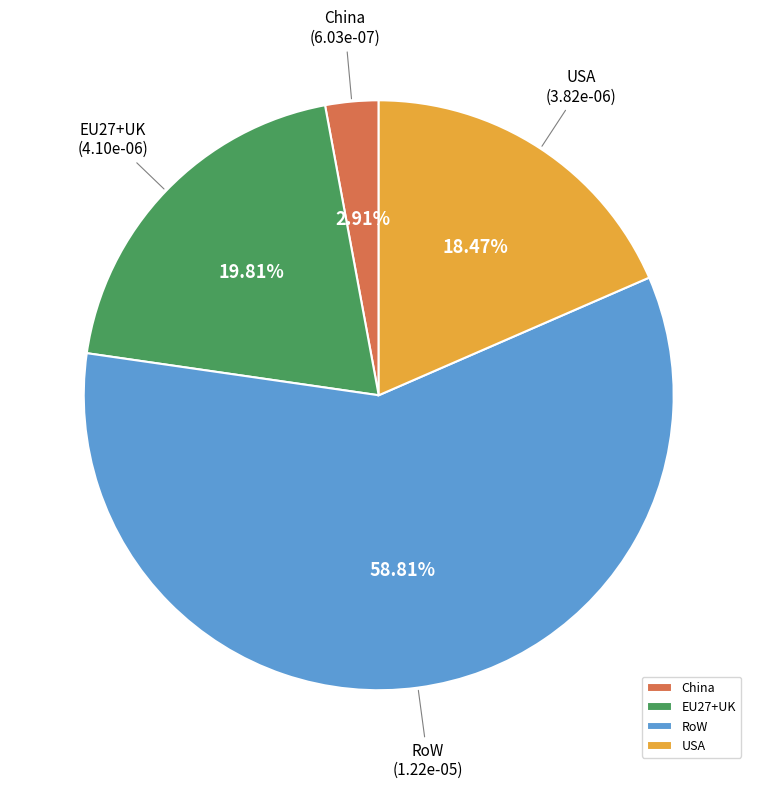

Rank the categories by value from highest to lowest.

RoW, EU27+UK, USA, China